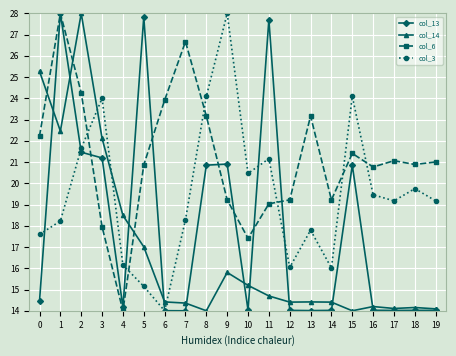

Rank the series by their average value, from lowest to highest.

col_14, col_13, col_3, col_6